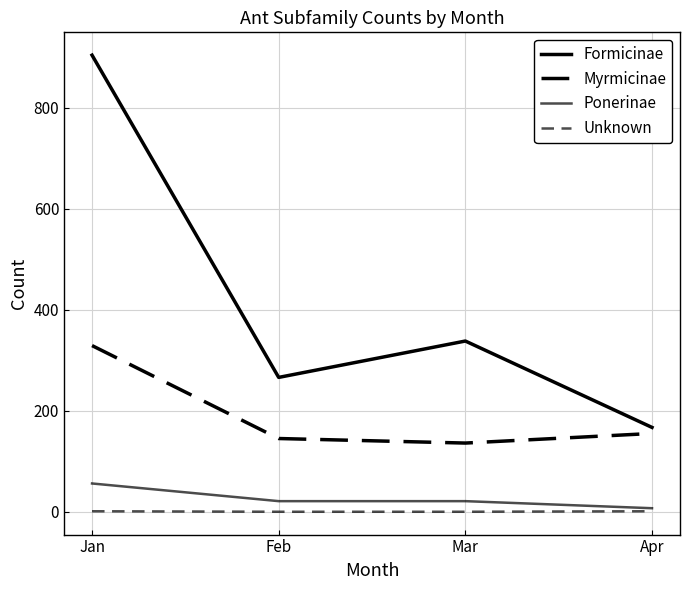

What is the average value of the Myrmicinae series?

191